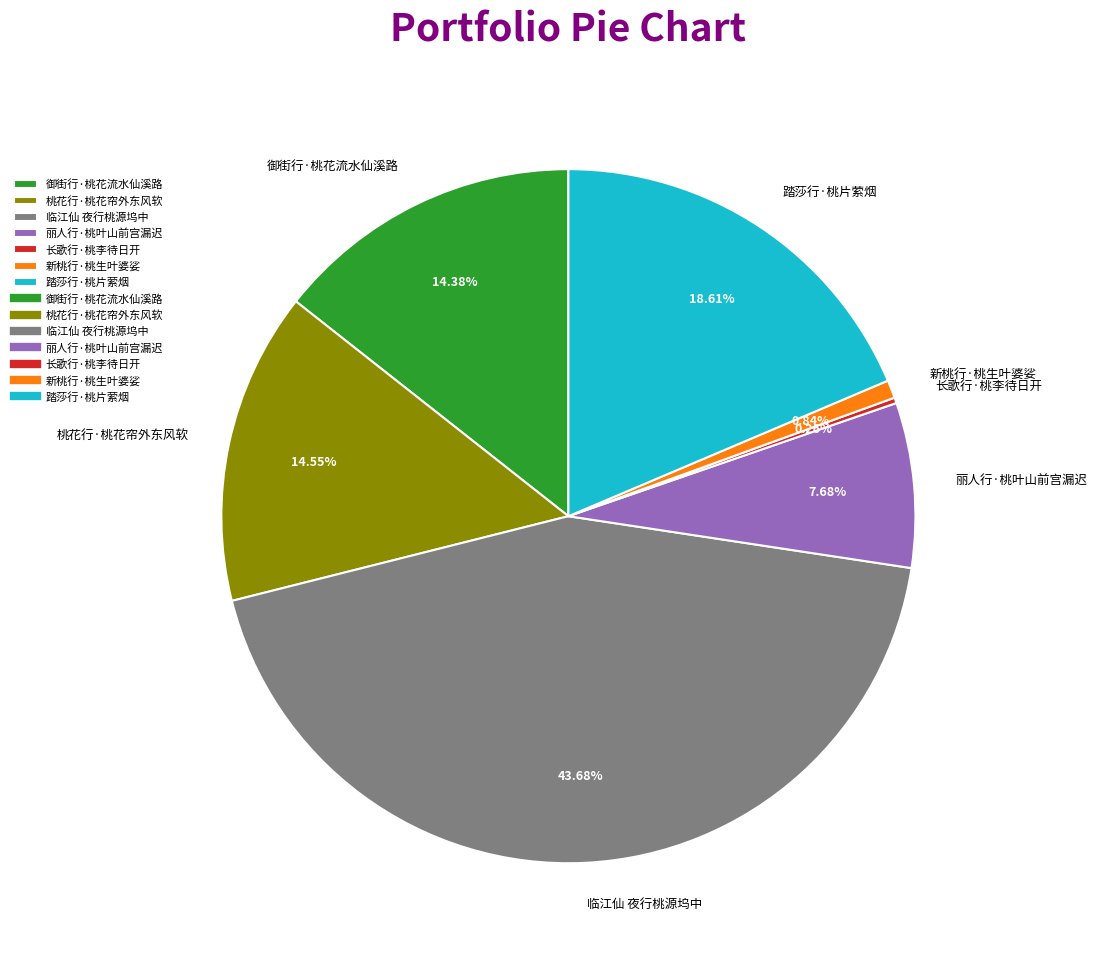

To the nearest percent, what is the difference between the 临江仙 夜行桃源坞中 and 桃花行·桃花帘外东风软 slice percentages?

29%